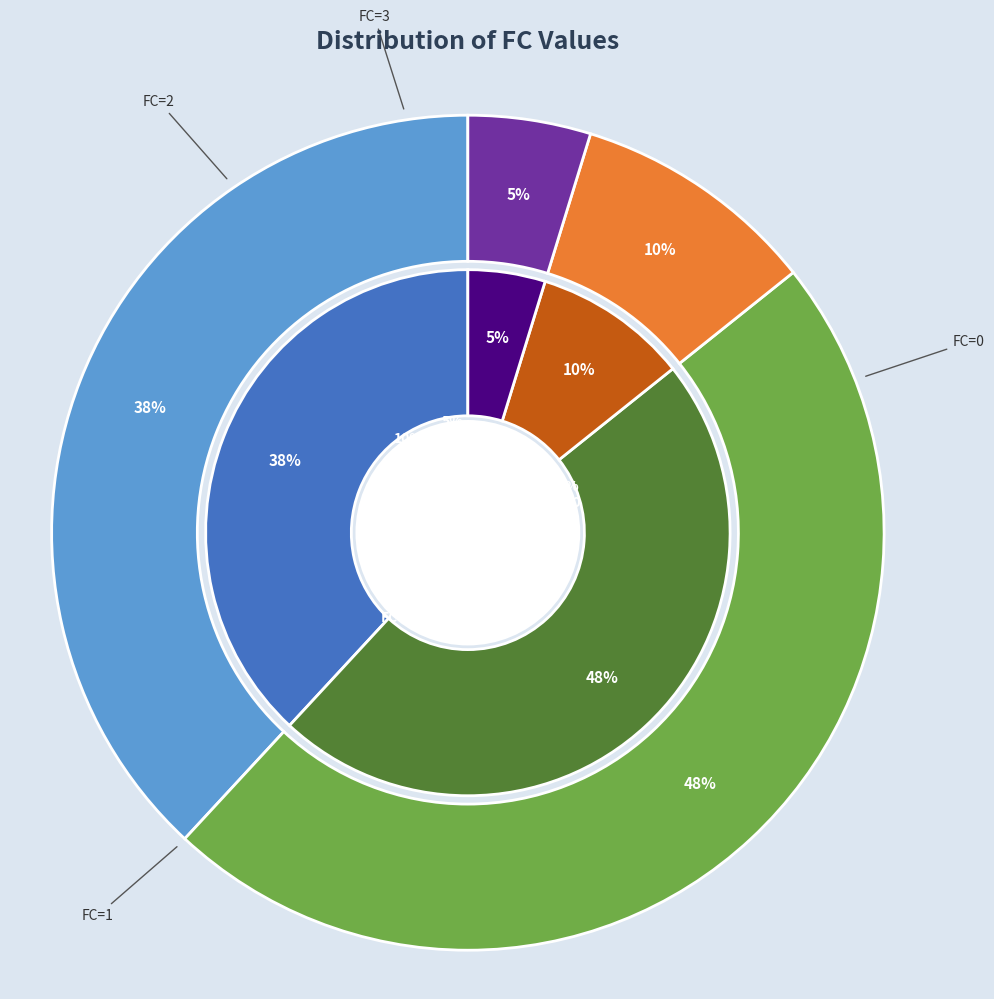

Which category has the biggest portion of the pie?

FC=1